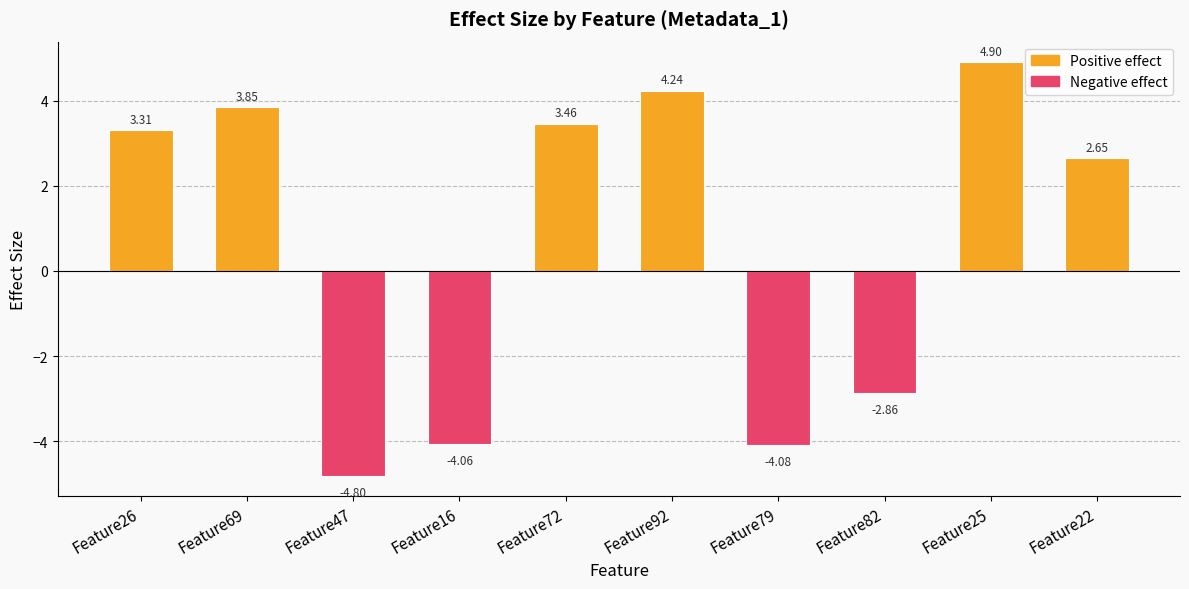

Does the chart contain any negative values?

Yes